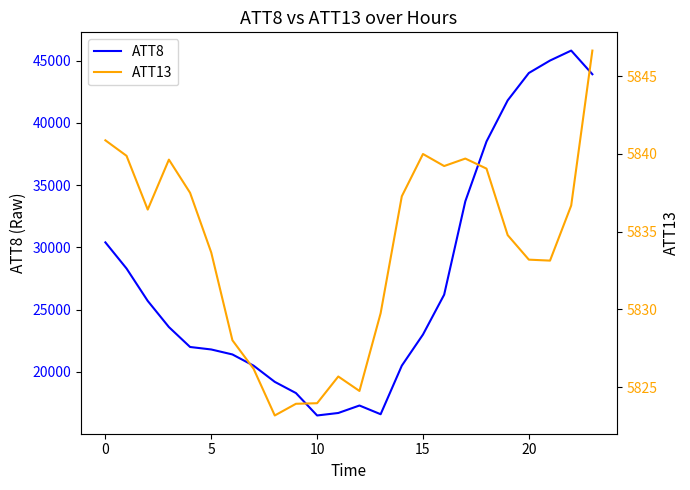

True or false: ATT8 has a value of 23000.0 at 15.

True